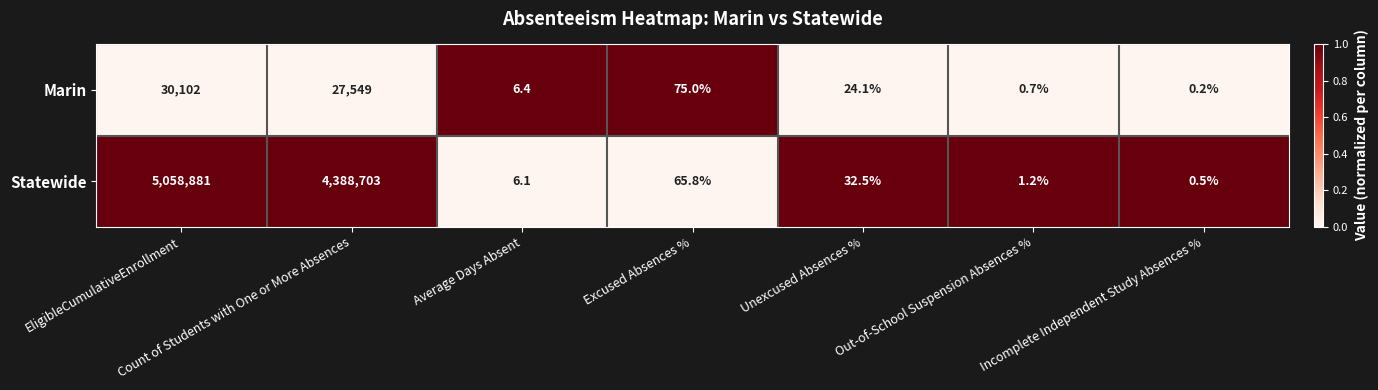

How many data points does each series have?

7